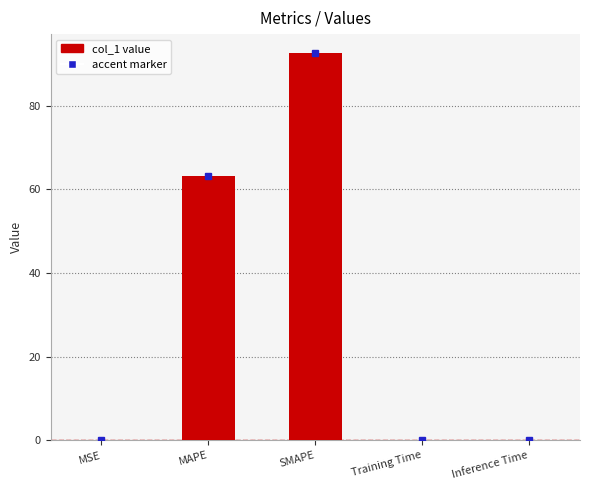

Which has a higher value, MSE or SMAPE?

SMAPE